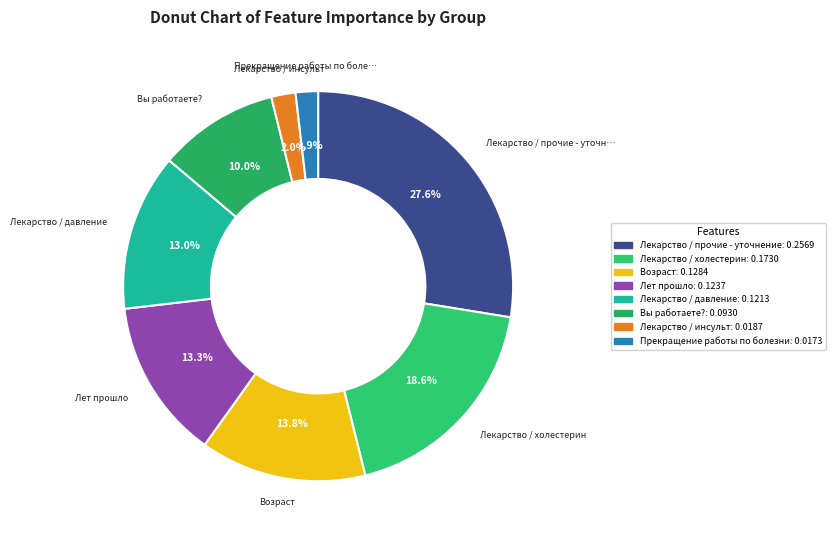

Which slice is the largest?

Лекарство / прочие - уточнение